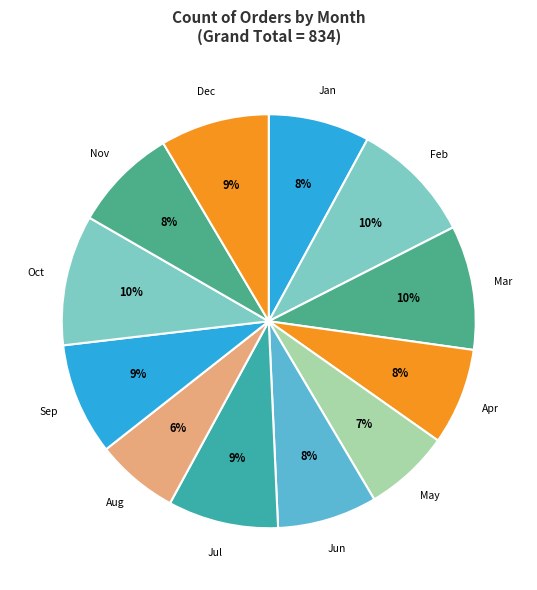

Approximately how many times larger is the value at Jan compared to Dec?

0.9